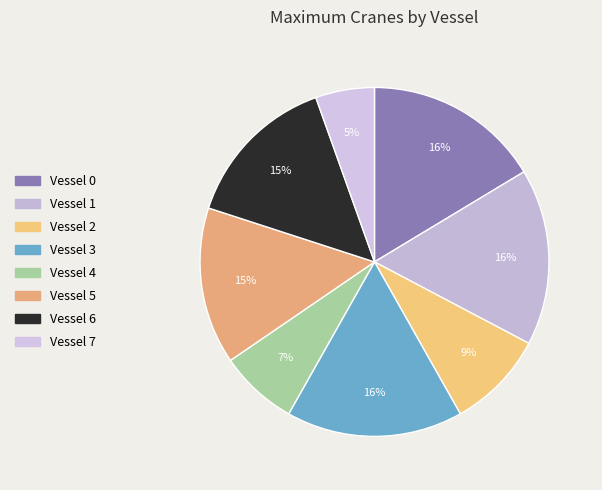

The Vessel 6 slice represents 15% of the pie. True or false?

True